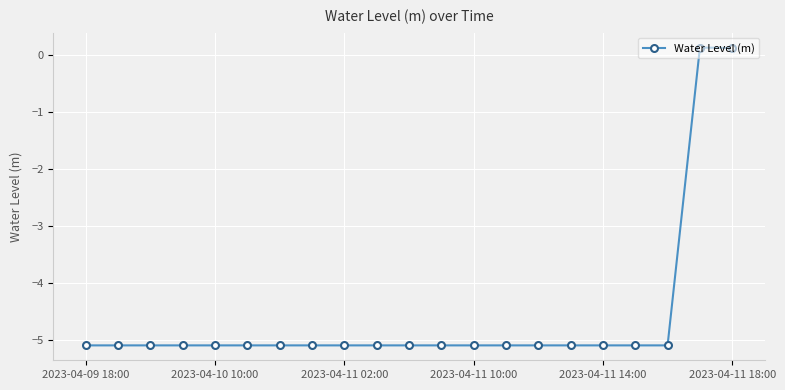

What is the value of the 8th point from the left?

-5.1